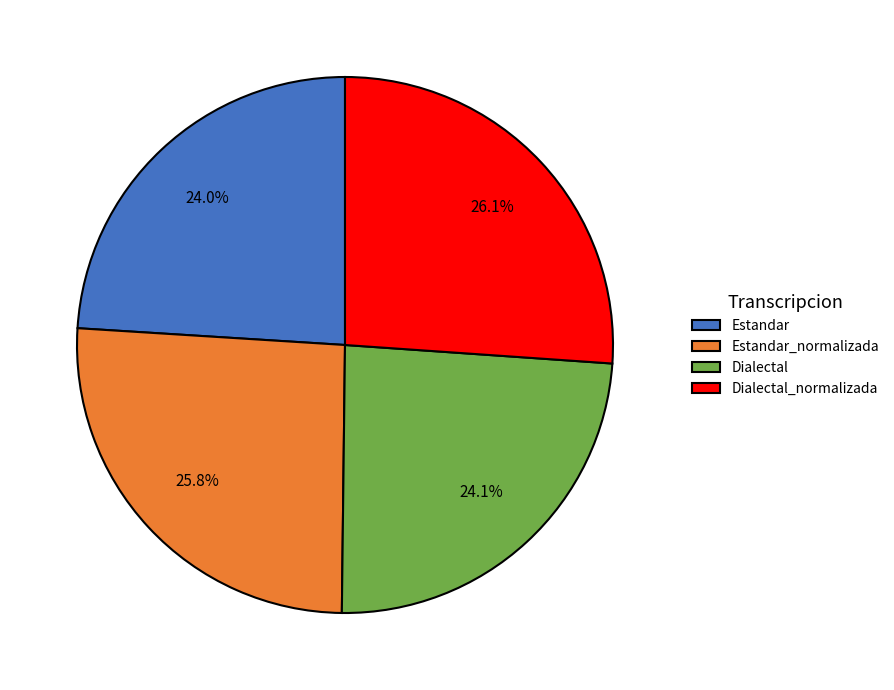

Approximately how many times larger is the value at Estandar_normalizada compared to Dialectal_normalizada?

1.0